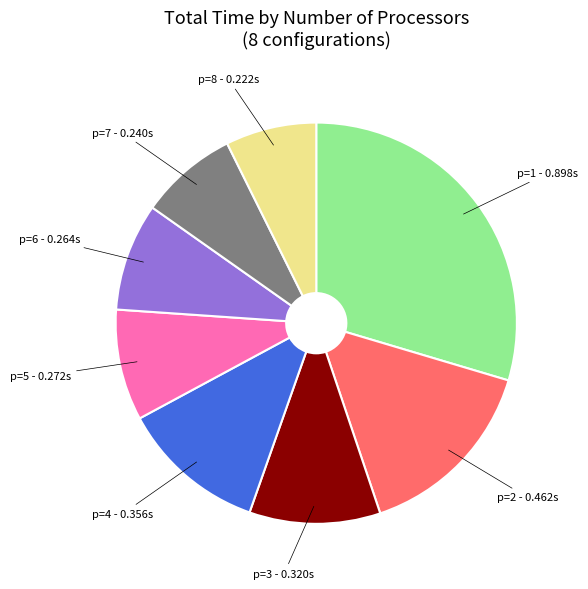

Does any single category account for the majority?

No